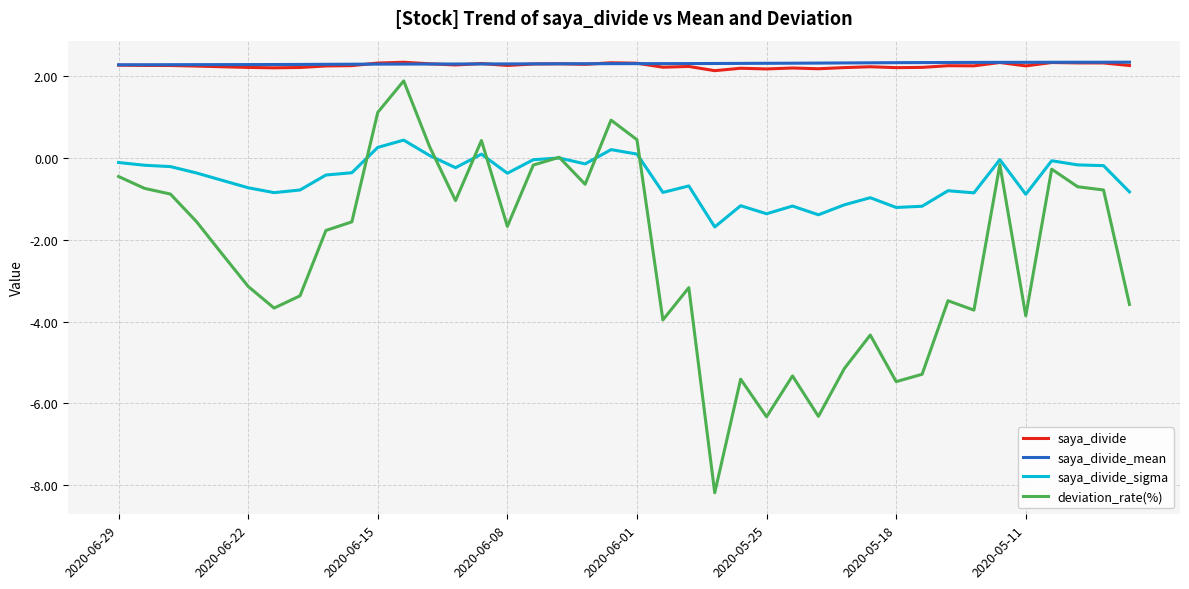

True or false: saya_divide and deviation_rate(%) cross at least once.

False